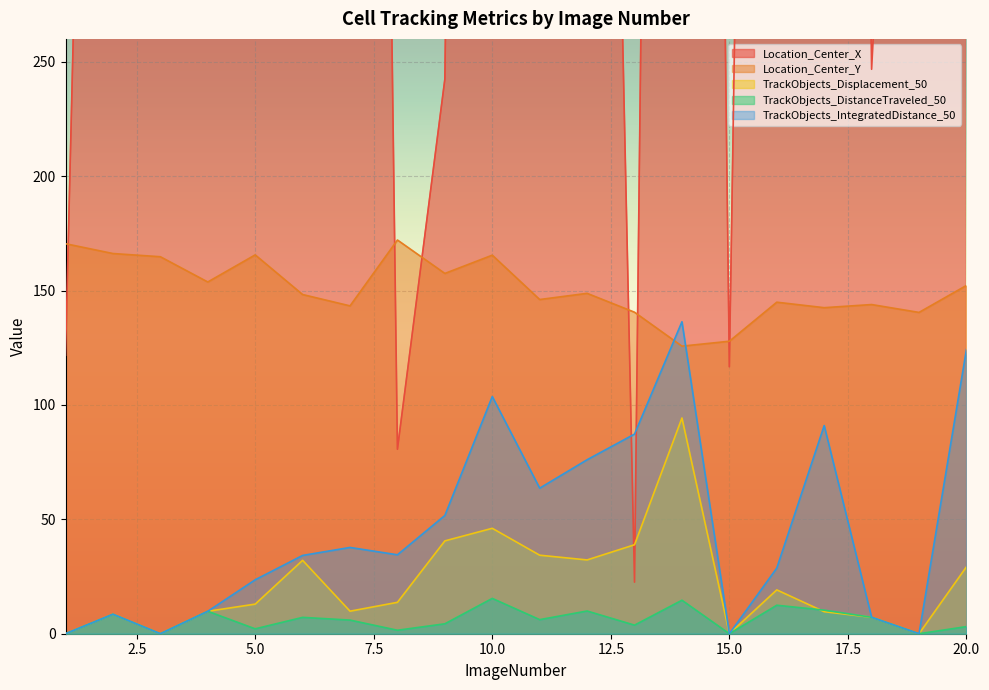

How many interior local valleys does the Location_Center_X series have?

7